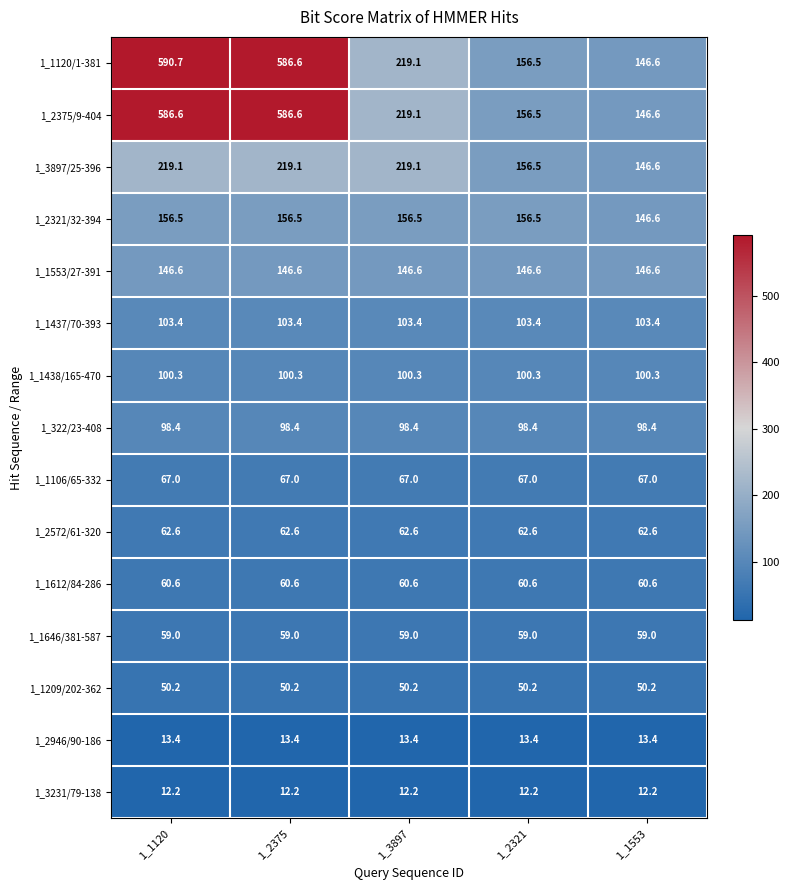

What is the smallest value displayed?

12.2